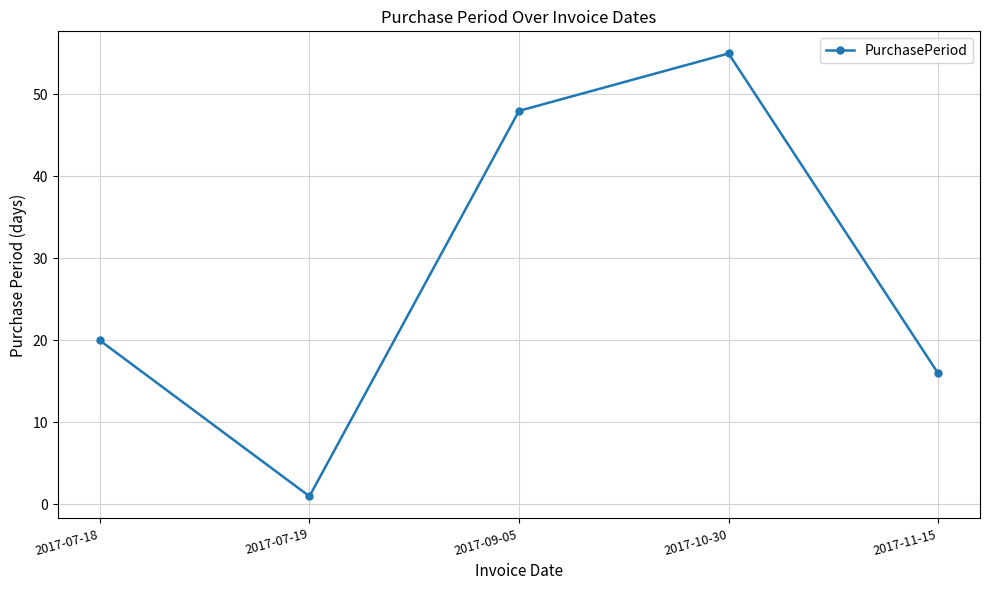

Reading left to right, list all the values displayed in this chart.

20	1	48	55	16